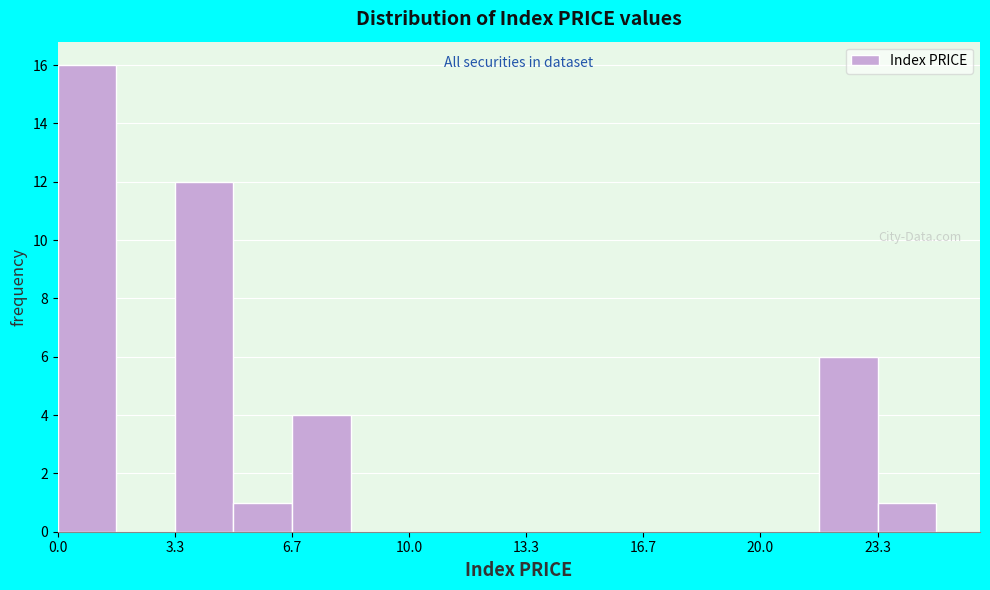

Around what value on the x-axis is the tallest bar? Give the approximate position of its centre, as read against the axis.

1.0